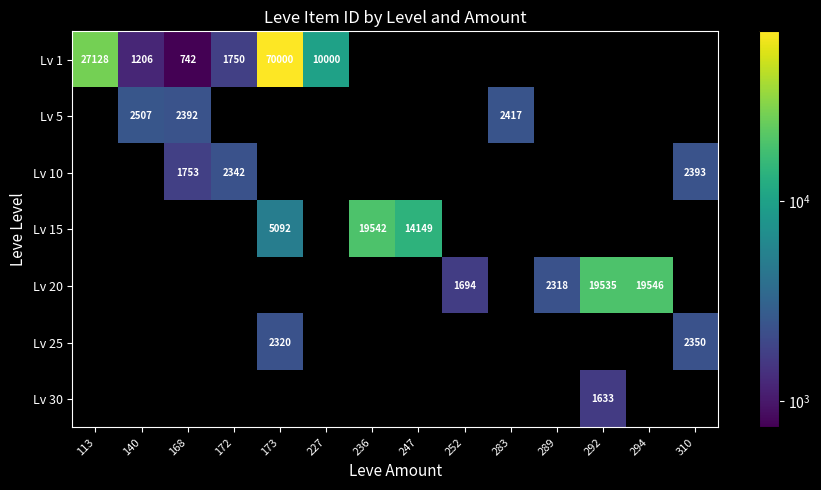

The Lv 15 series shows 5697 at 236. True or false?

False